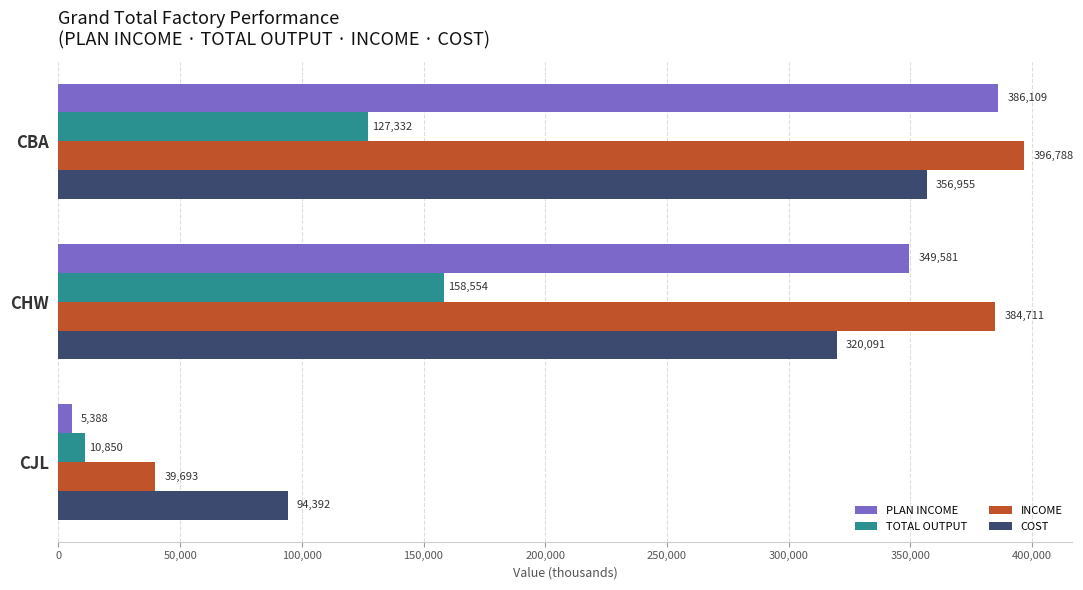

Which series changed the most between CBA and CHW?

COST